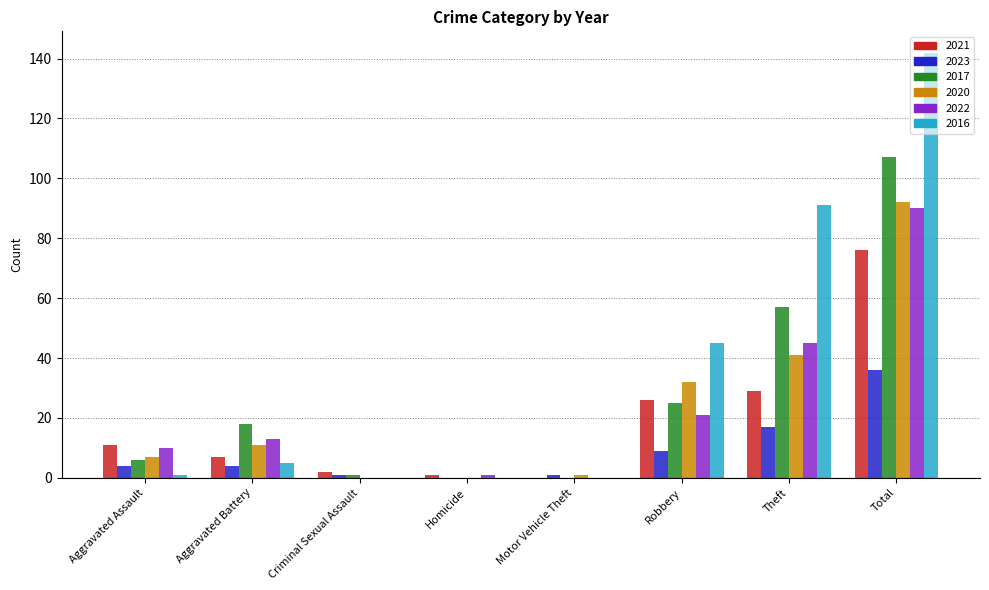

At which category is the sum across all series the highest?

Total